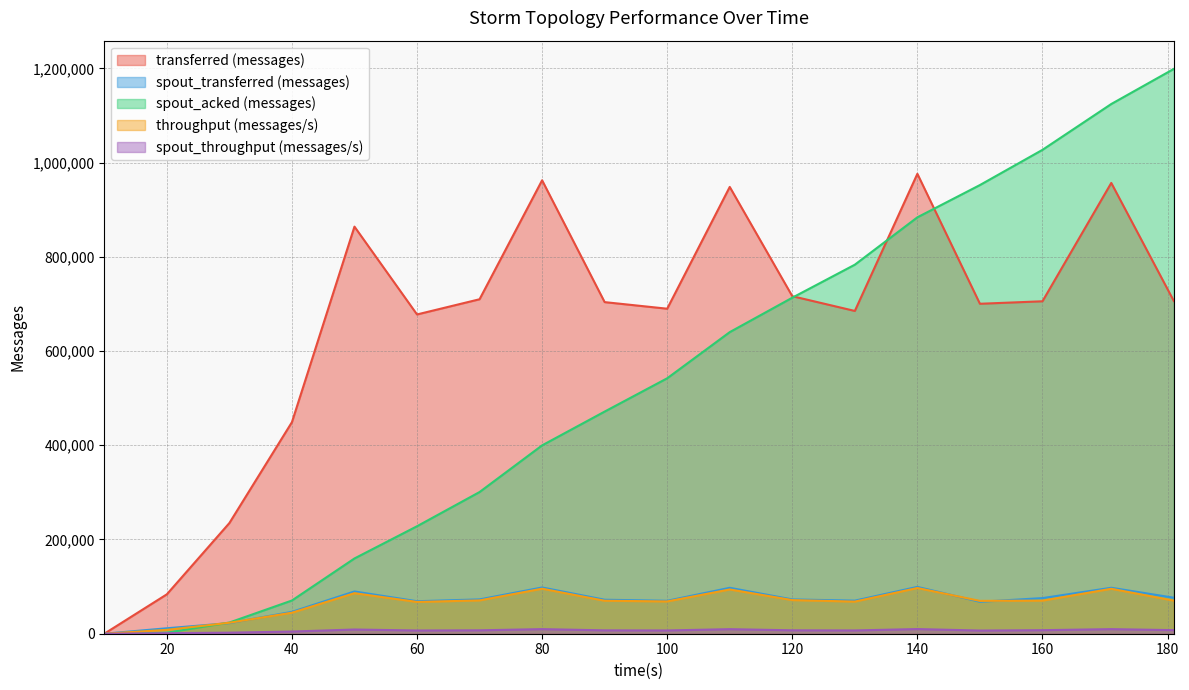

Reading left to right, transcribe all the data shown in this chart.

transferred (messages): 0	83620	234900	449000	864100	677680	709960	962440	703860	689880	948380	716460	685120	976220	700360	705640	956860	706280
spout_transferred (messages): 0	11580	22560	46440	89720	68980	72860	98160	72160	69920	97480	72800	70220	99400	67840	75620	97560	76440
spout_acked (messages): 0	2120	23760	70500	159740	228120	300720	399780	471520	542200	640160	713240	783320	883860	952360	1027080	1124380	1198880
throughput (messages/s): 0	8178	23287	44645	86108	67471	70734	95584	70007	68556	93973	71410	68198	97049	69701	70268	95409	70297
spout_throughput (messages/s): 0	1132	2236	4617	8940	6867	7259	9748	7177	6948	9659	7256	6989	9881	6751	7530	9727	7608